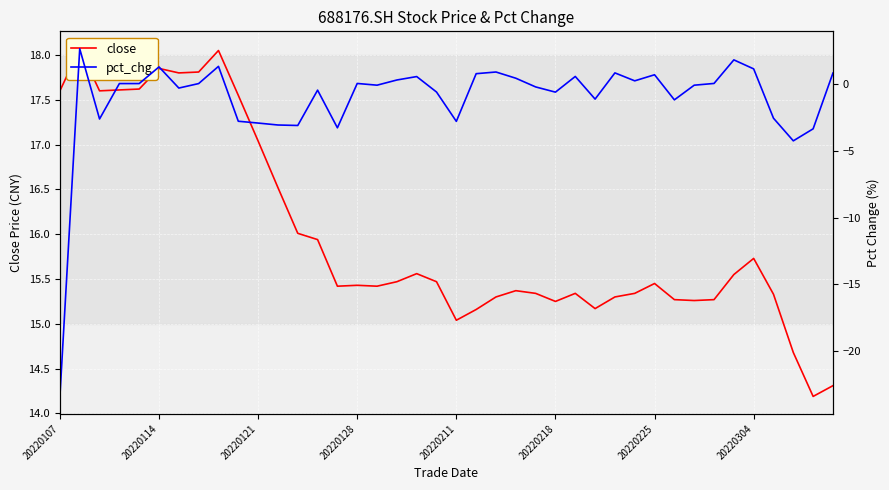

True or false: close and pct_chg cross at least once.

False